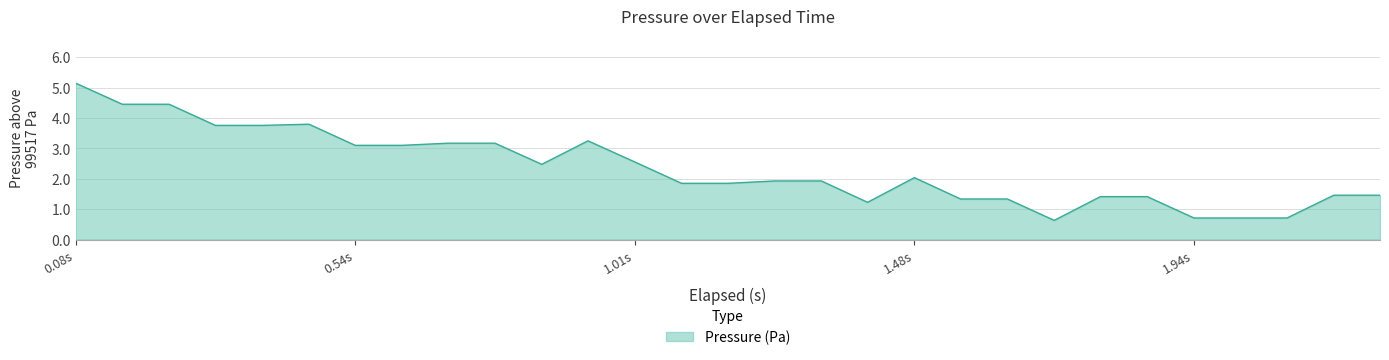

What is the difference between the maximum and minimum values?

4.5